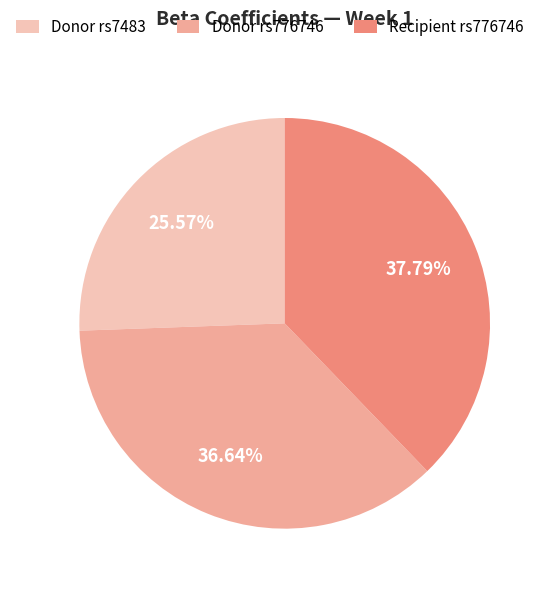

Count the number of slices in the pie.

3